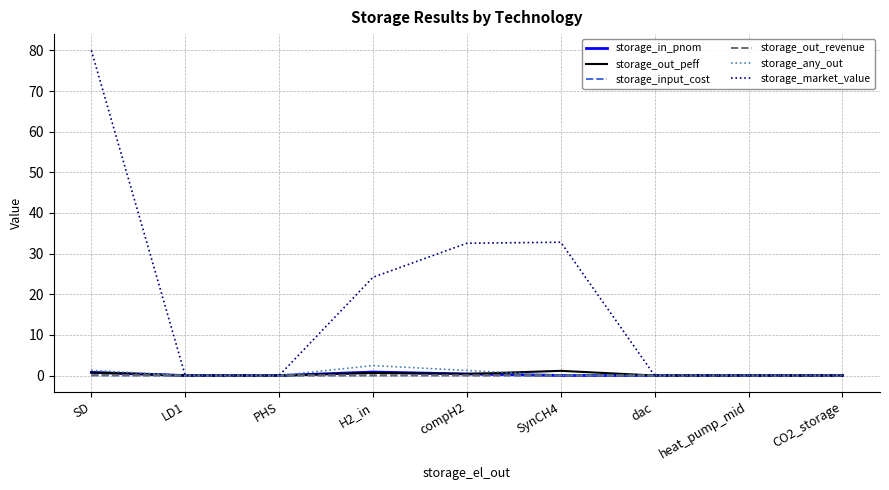

Is this an area chart (filled region under the line)?

No